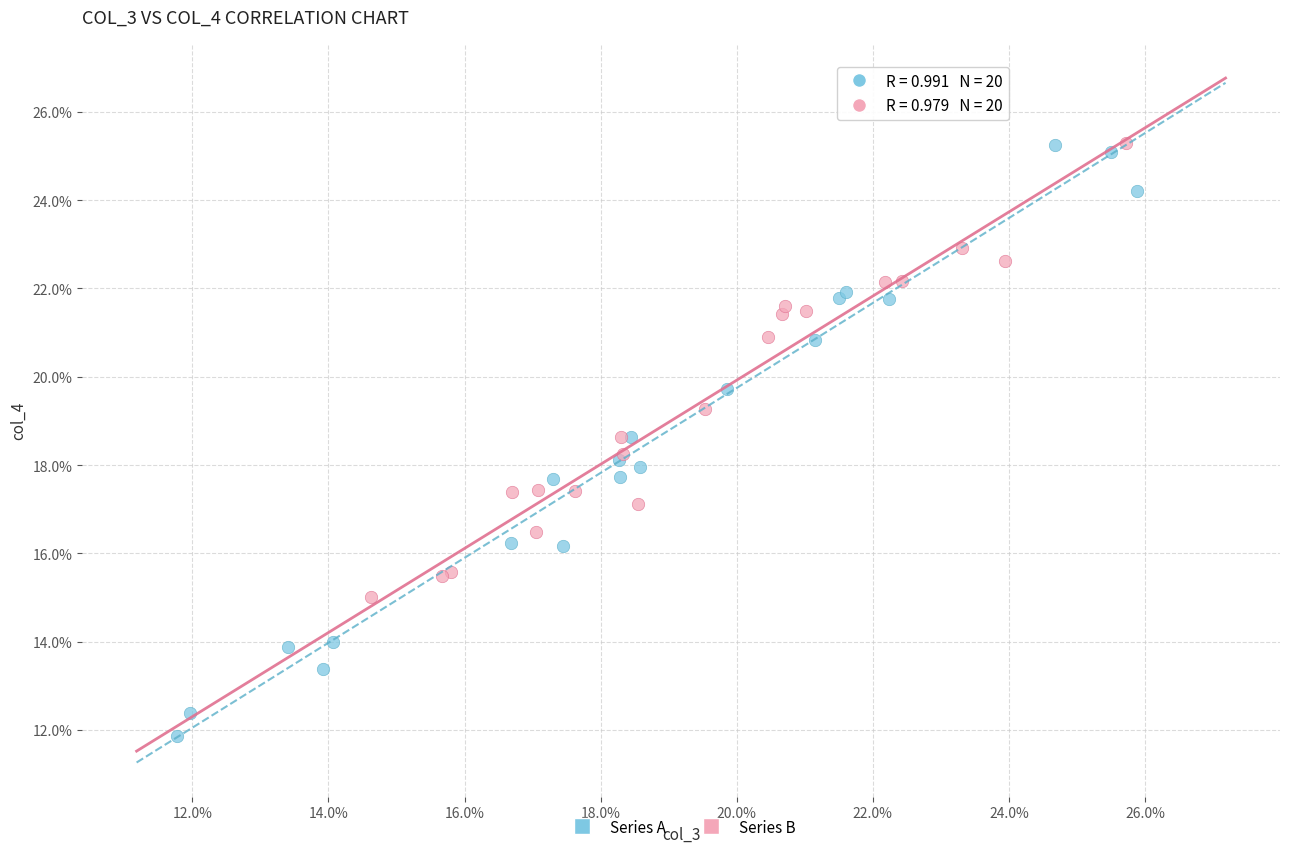

What are all the series names shown in the legend?

Series A, Series B